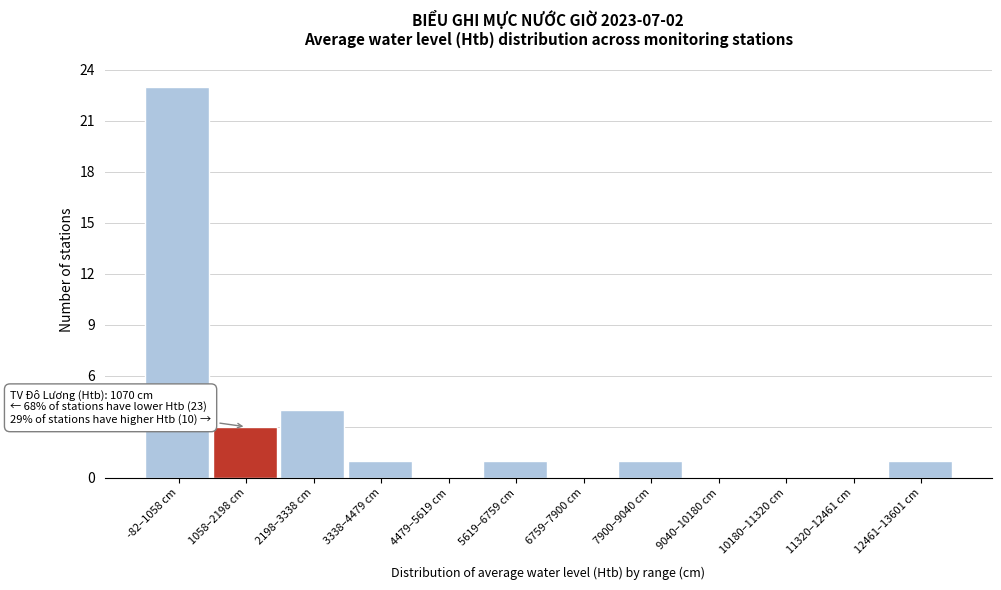

Reading right to left, what are all the values shown in this chart?

12461–13601 cm=1	11320–12461 cm=0	10180–11320 cm=0	9040–10180 cm=0	7900–9040 cm=1	6759–7900 cm=0	5619–6759 cm=1	4479–5619 cm=0	3338–4479 cm=1	2198–3338 cm=4	1058–2198 cm=3	-82–1058 cm=23